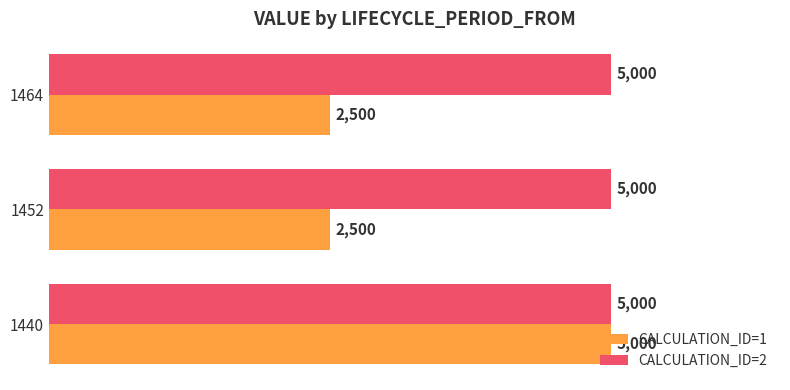

Rank the series by their average value, from highest to lowest.

CALCULATION_ID=2, CALCULATION_ID=1